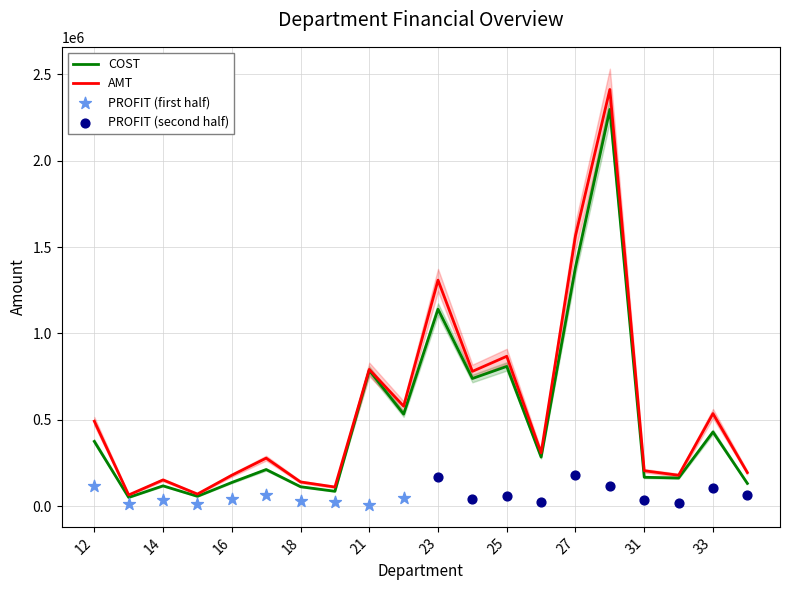

What is the total value across all series at 31?

371060.5